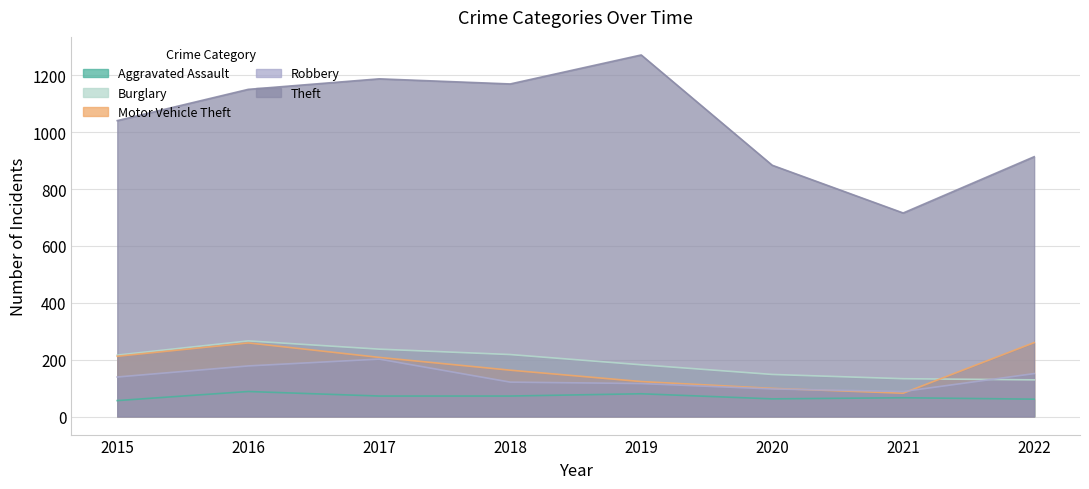

Reading left to right, transcribe all the data shown in this chart.

Aggravated Assault: 2015=56	2016=88	2017=72	2018=72	2019=80	2020=62	2021=66	2022=61
Burglary: 2015=216	2016=266	2017=237	2018=218	2019=182	2020=148	2021=133	2022=129
Motor Vehicle Theft: 2015=212	2016=259	2017=208	2018=163	2019=123	2020=99	2021=82	2022=260
Robbery: 2015=139	2016=178	2017=202	2018=121	2019=116	2020=97	2021=88	2022=151
Theft: 2015=1041	2016=1151	2017=1188	2018=1170	2019=1272	2020=884	2021=716	2022=914